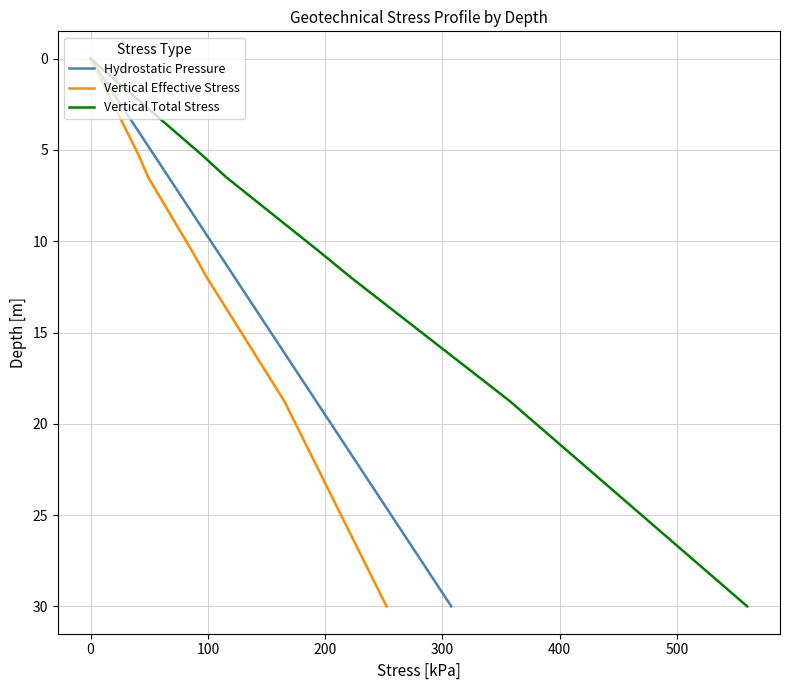

True or false: Hydrostatic Pressure has more than 1 points higher than both neighbors.

False